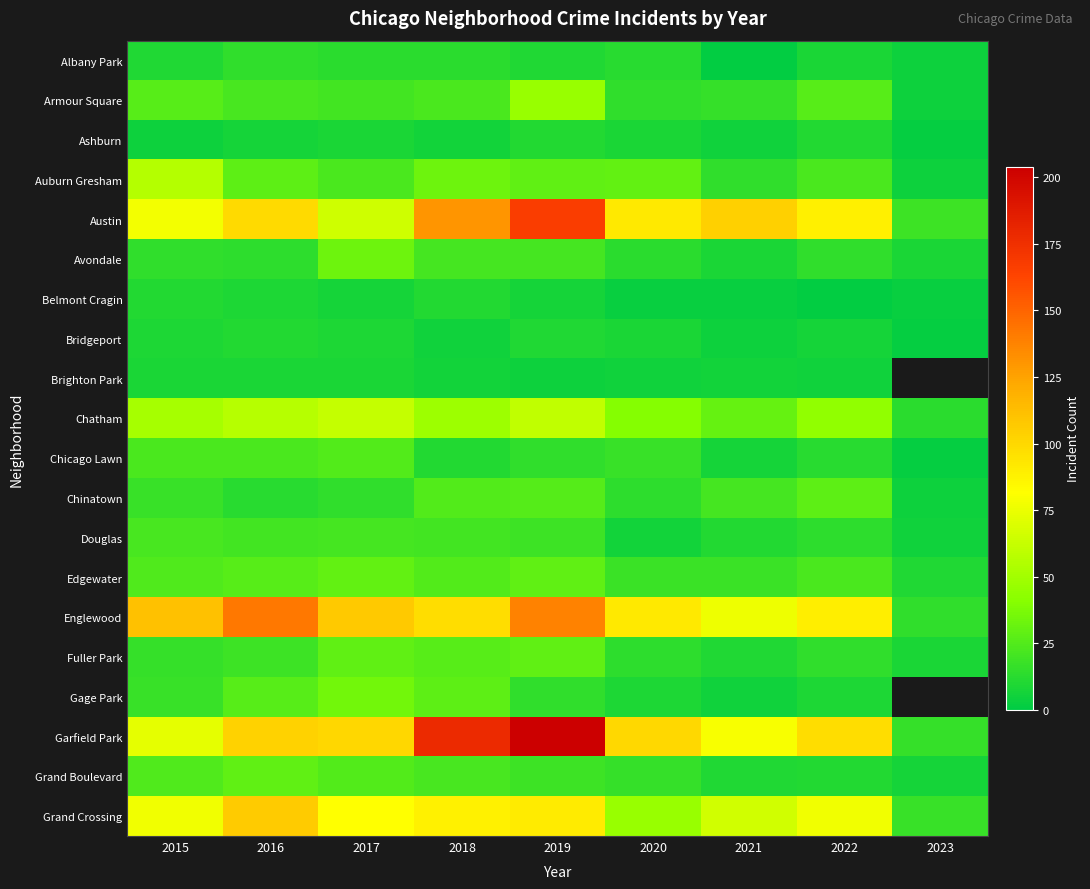

Read the Armour Square value at 2016.

22.0